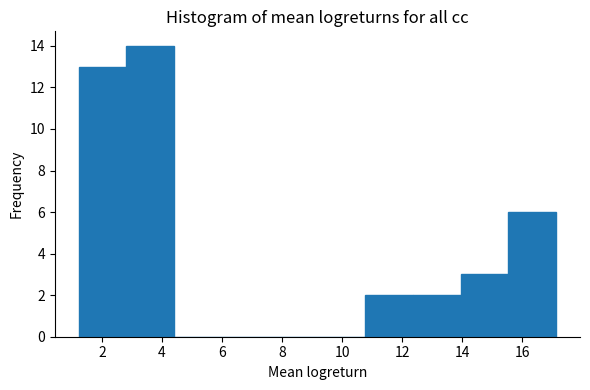

Reading left to right, list every bar in this chart as the range it spans on the x-axis followed by its height. Neither the bar edges nor the heights are printed on the chart, so give them approximately, as read against the axes.

1.2 to 2.8: 13
2.8 to 4.4: 14
4.4 to 6.0: 0
6.0 to 7.6: 0
7.6 to 9.2: 0
9.2 to 10.8: 0
10.8 to 12.4: 2
12.4 to 14.0: 2
14.0 to 15.6: 3
15.6 to 17.2: 6